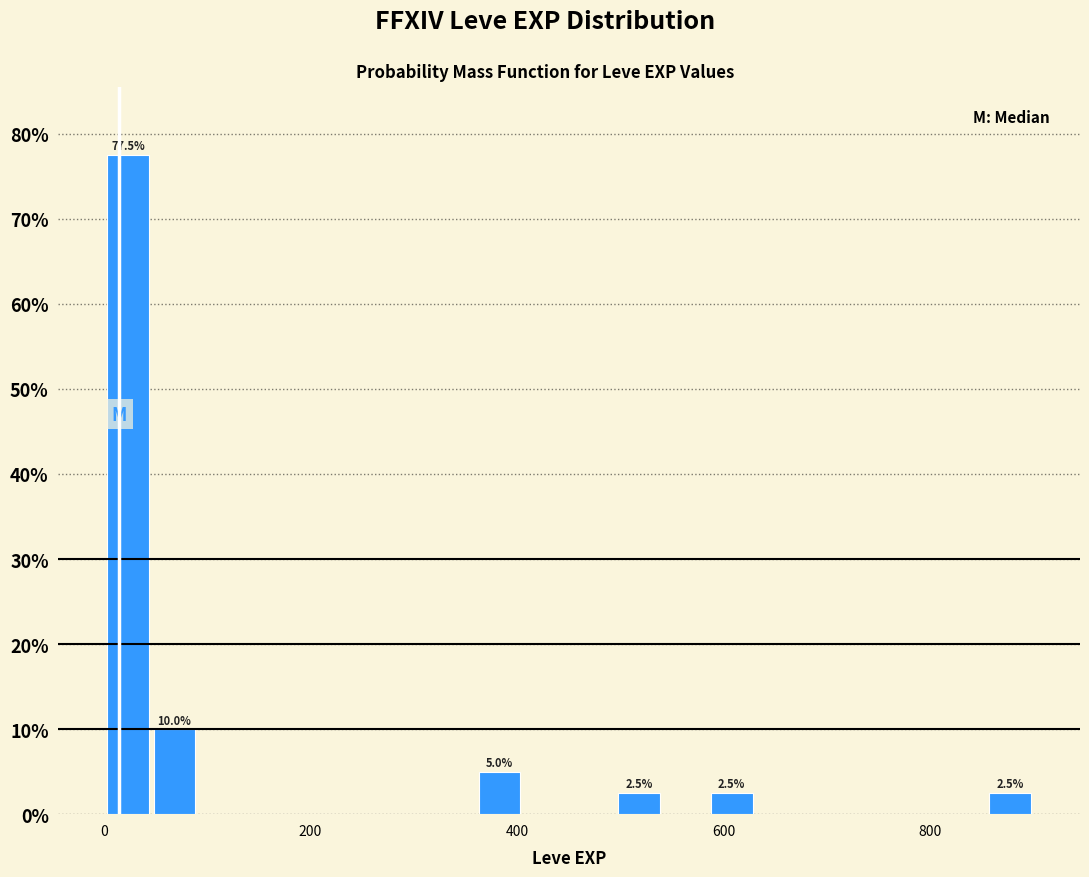

Around what value on the x-axis is the tallest bar? Give the approximate position of its centre, as read against the axis.

20